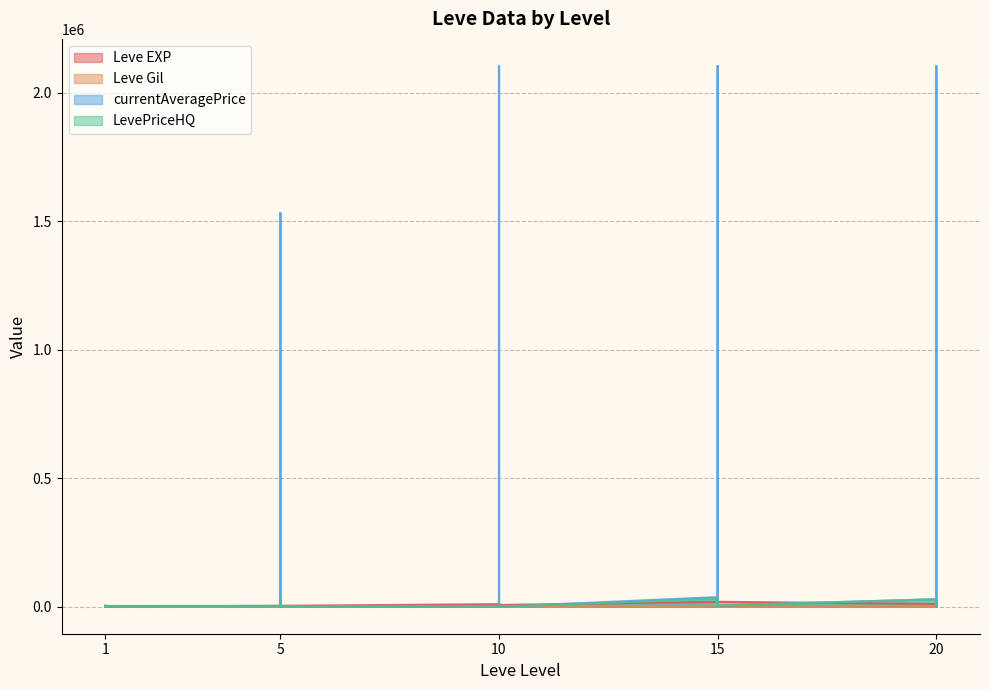

The value of Leve EXP at 20 is 9077.1. True or false?

False